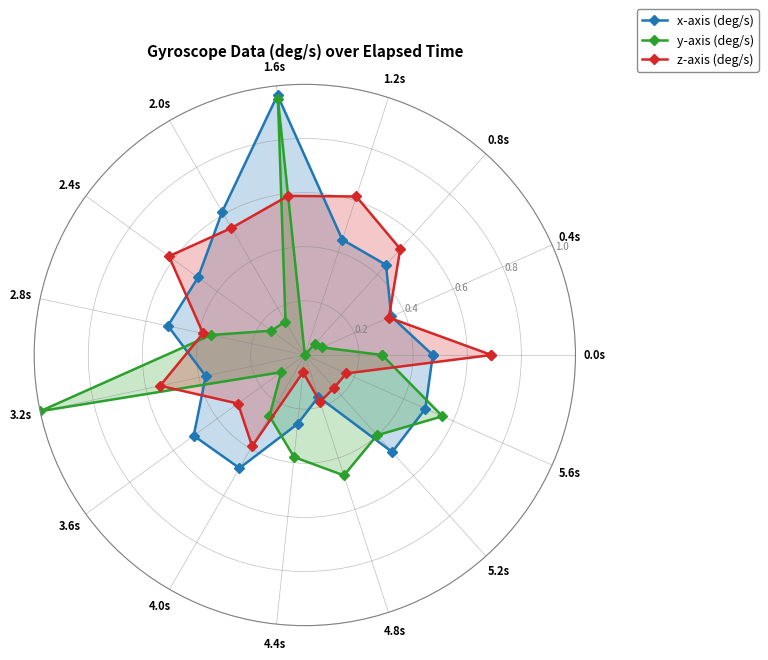

What is the label of the 13th point from the right?

1.2s